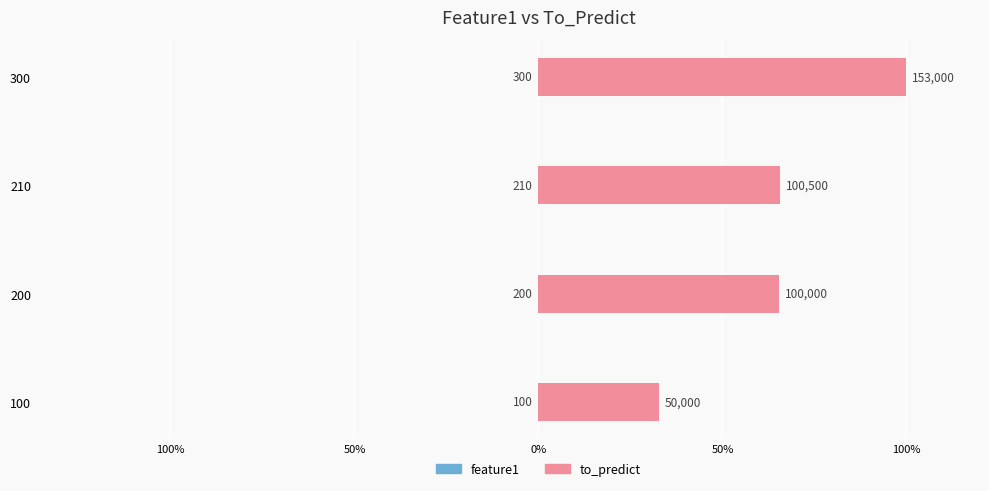

Which has a higher value, 300 or 100?

100